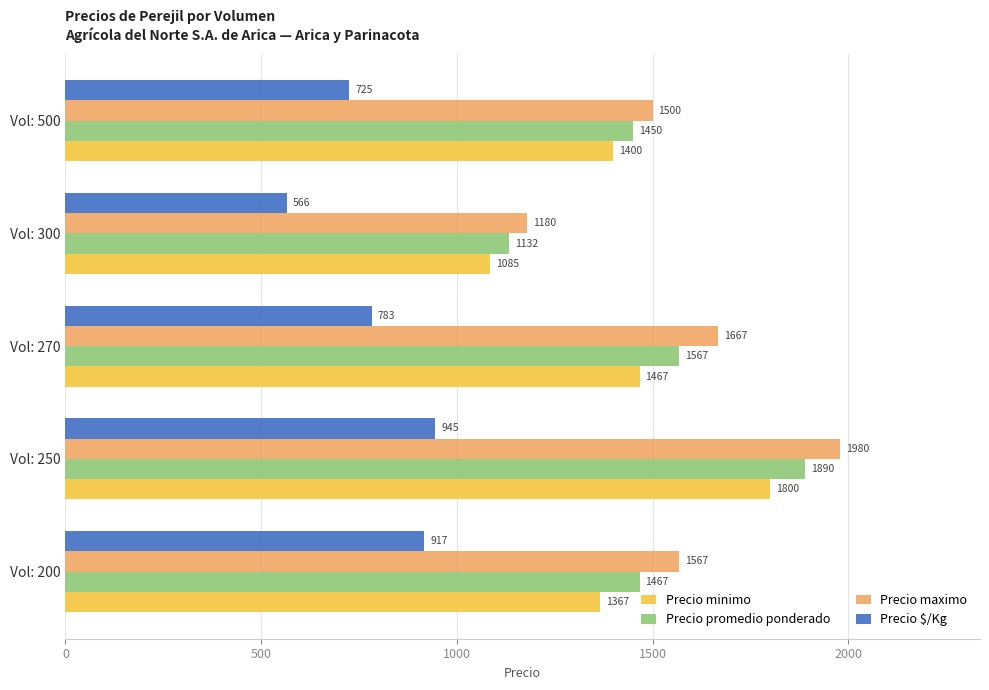

What is the difference between the maximum and minimum values in the Precio maximo series?

800.0